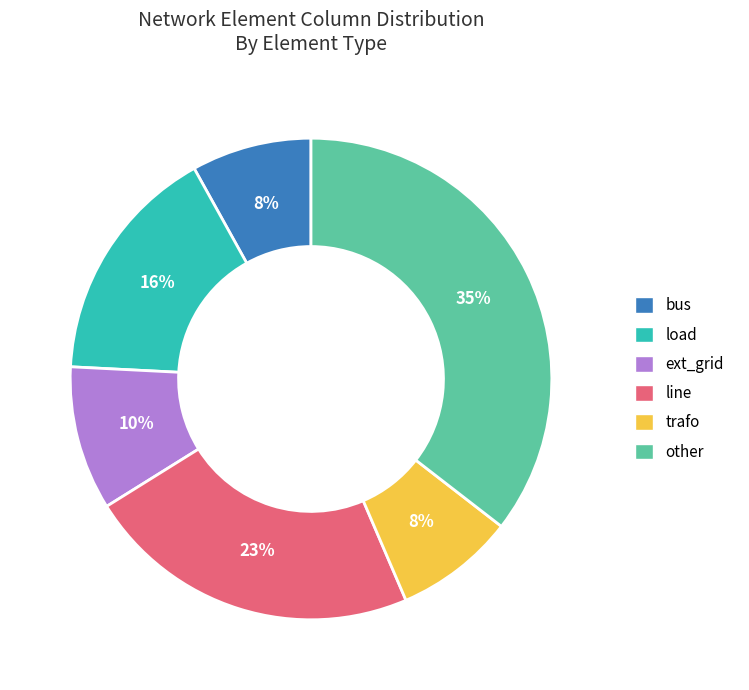

The ext_grid slice represents 10% of the pie. True or false?

True